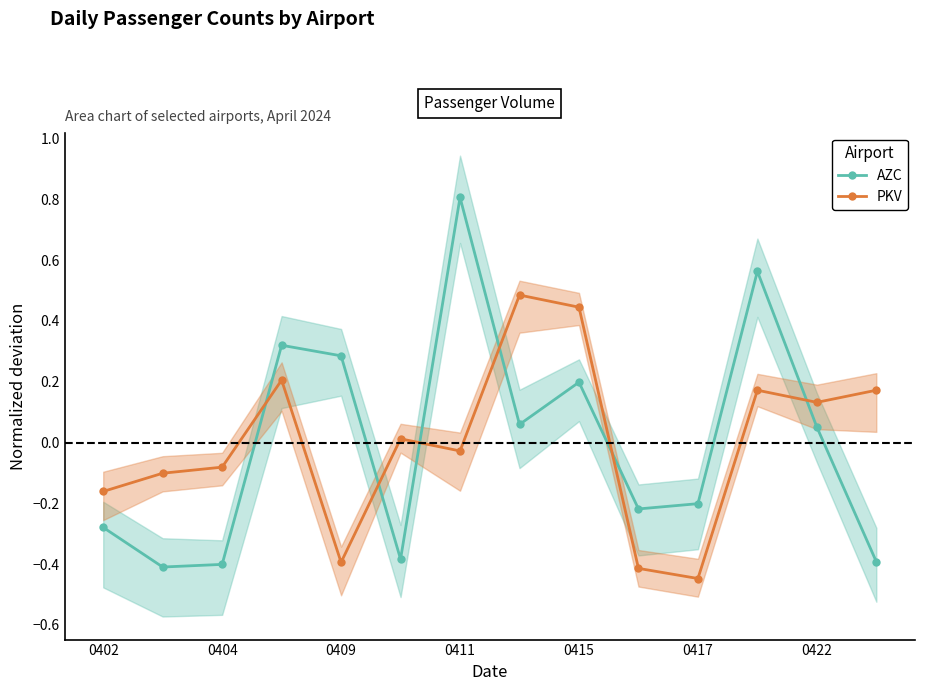

How many negative values does the AZC series have?

7